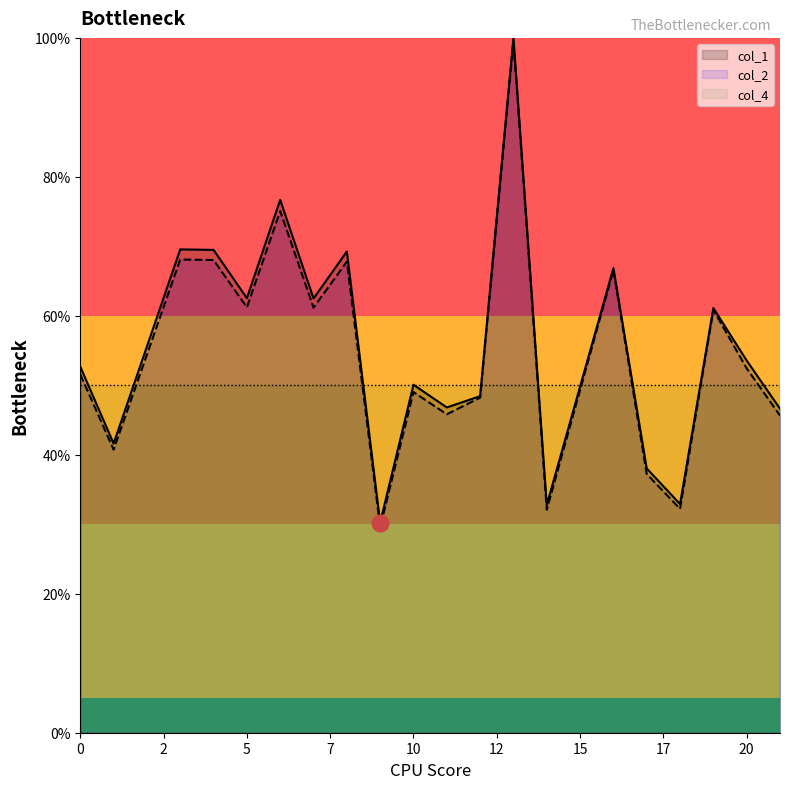

How many col_1 values are between 0 and 1?

20